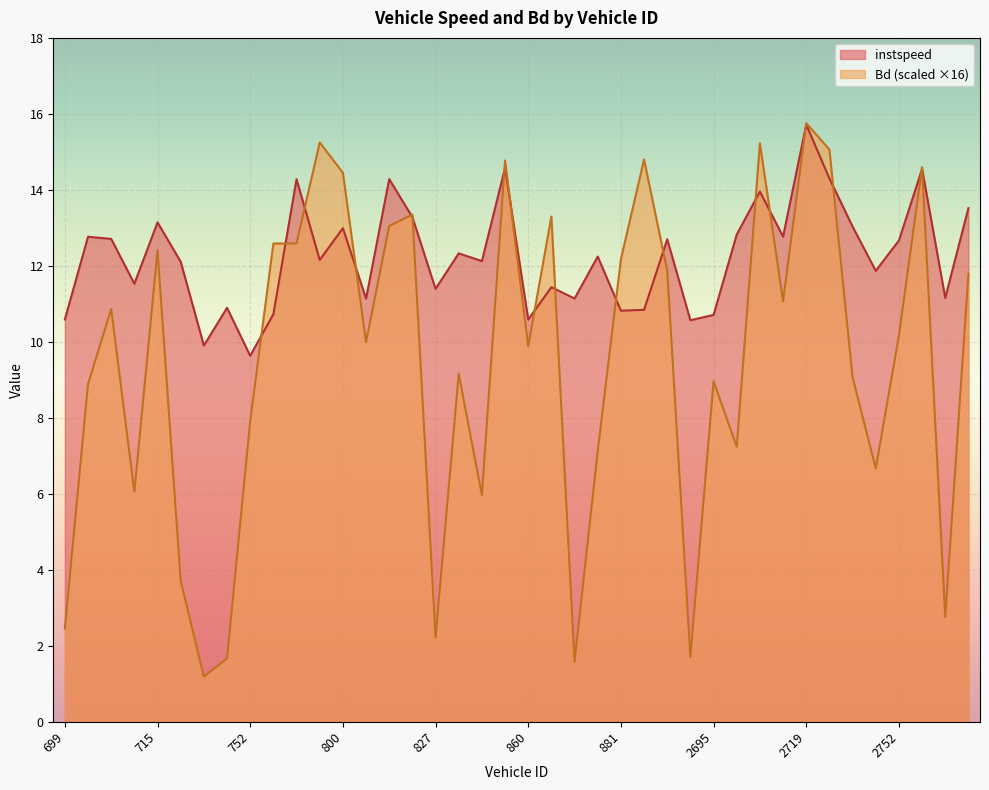

Which has a higher value, 908.0 or 712.0?

908.0